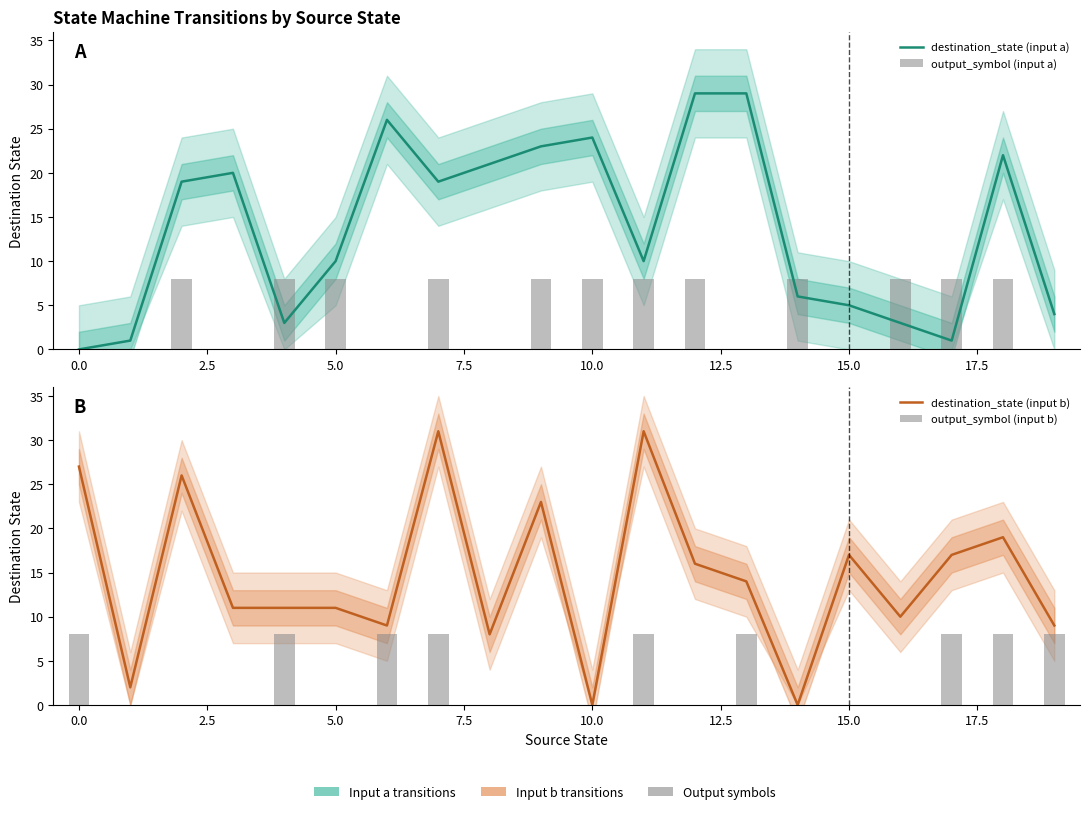

Which series has the largest total across all categories?

destination_state (input b)